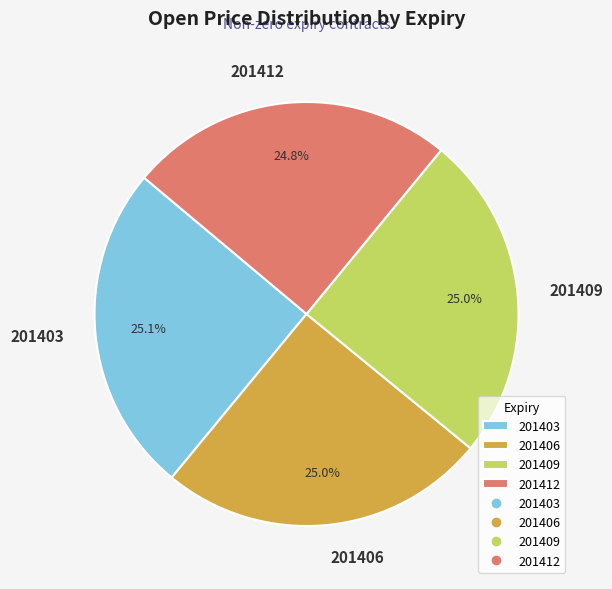

How many slices are in this pie chart?

4